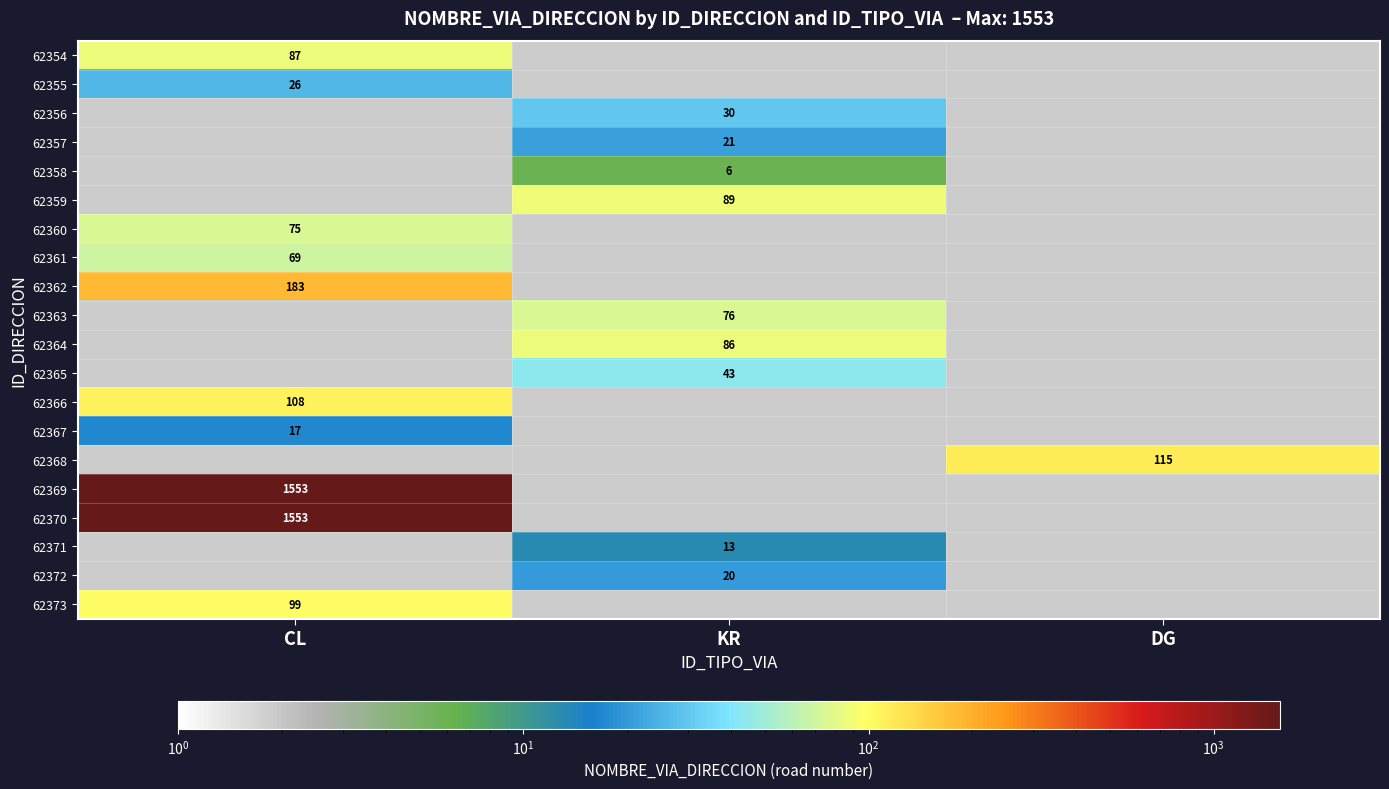

Is it true that 62357 equals 21 at KR?

True